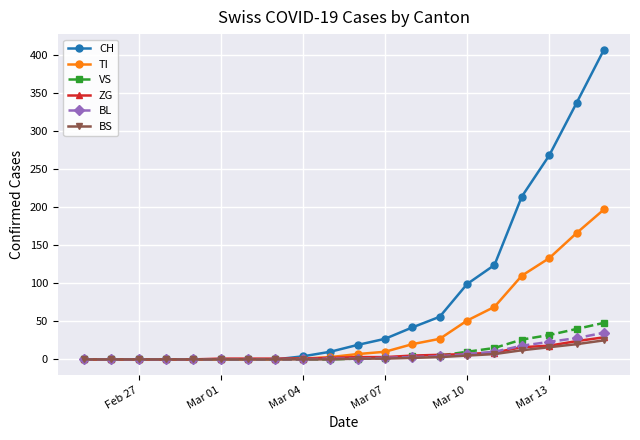

Which series has the widest spread of values?

CH